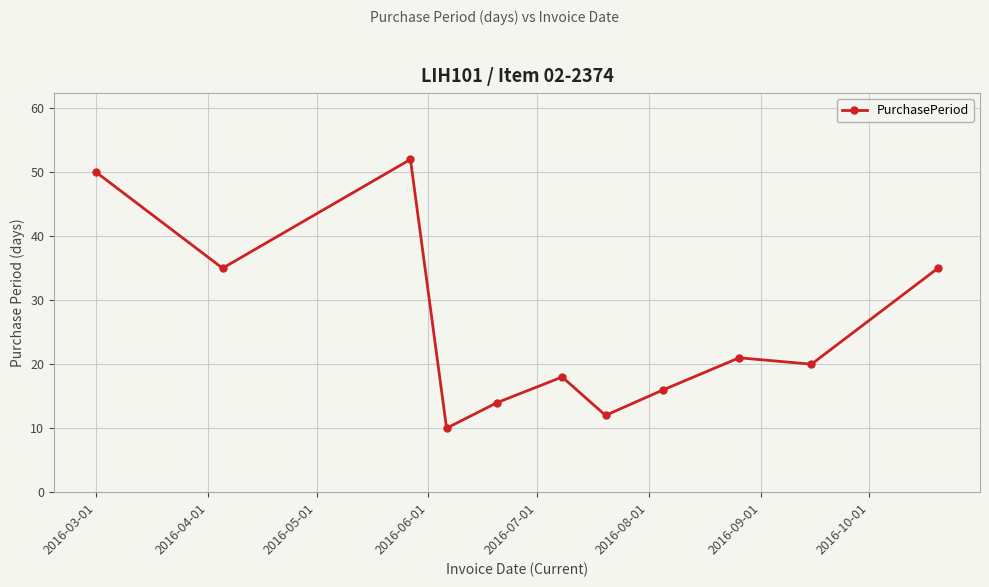

Reading left to right, list all the values displayed in this chart.

50	35	52	10	14	18	12	16	21	20	35